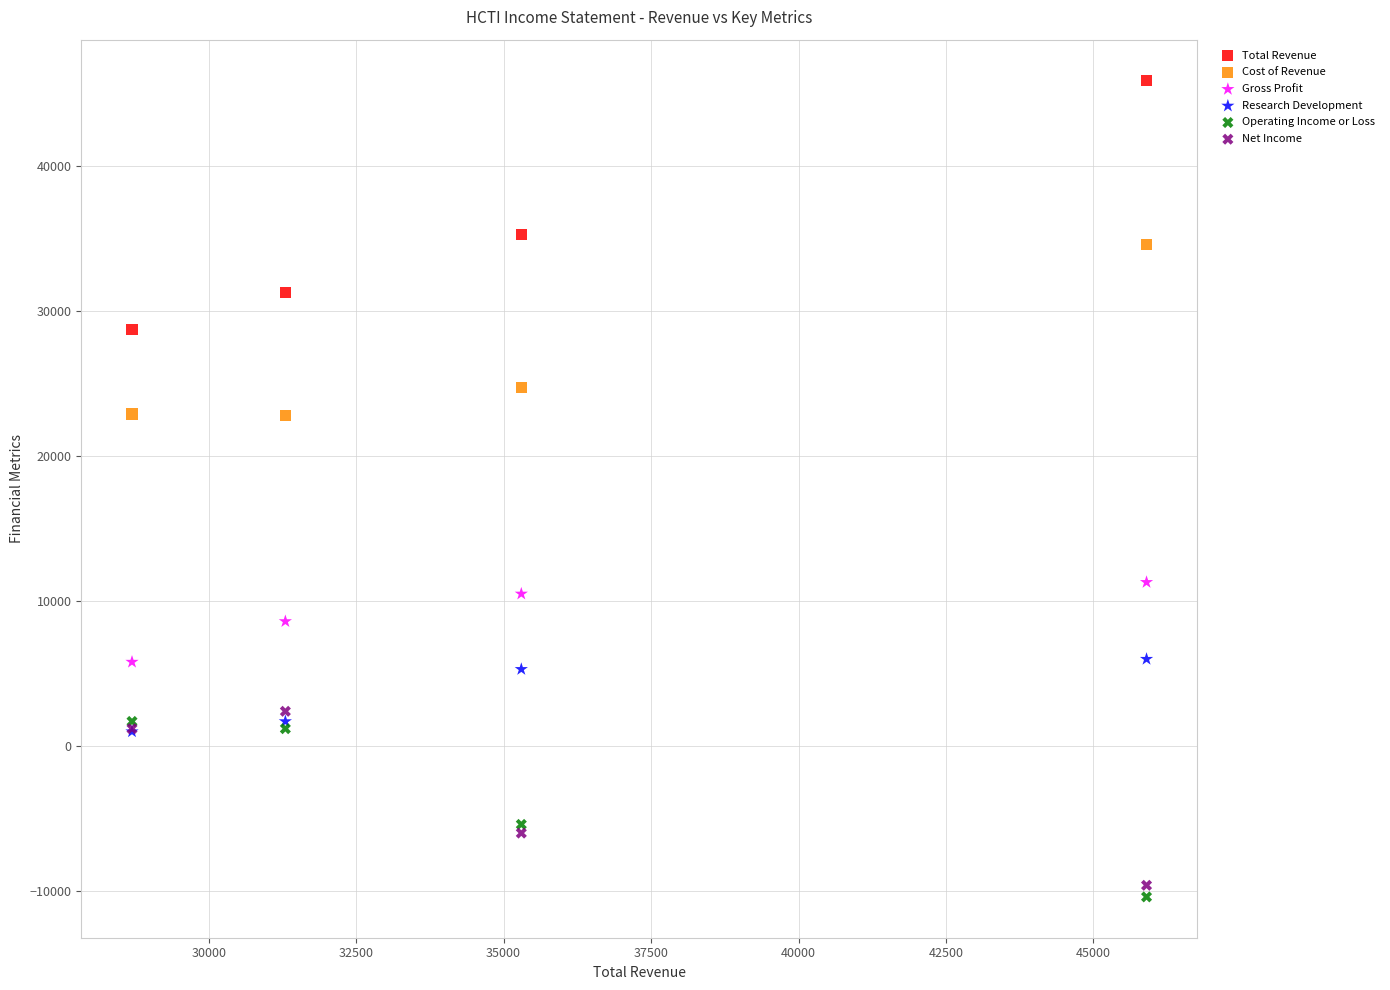

In the Total Revenue series, what Y value is closest to 37300?

35300